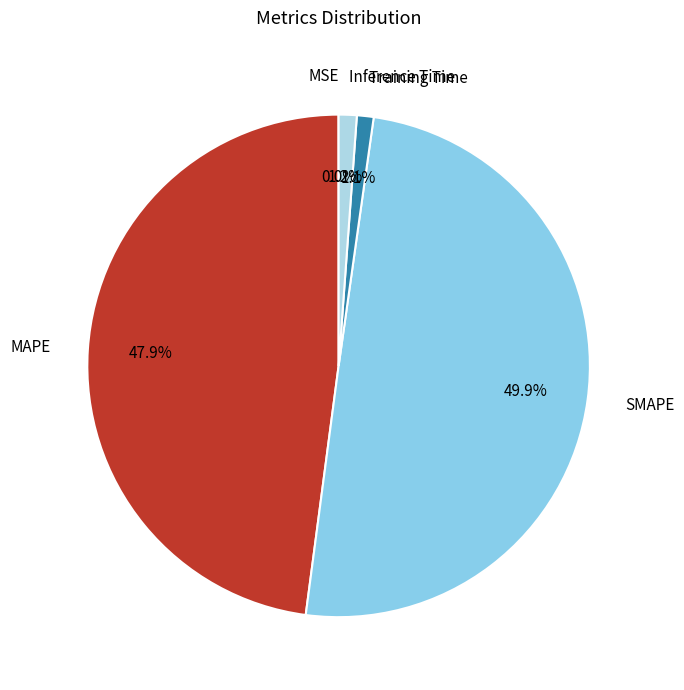

To the nearest percent, what is the difference between the largest and smallest slice percentages?

50%